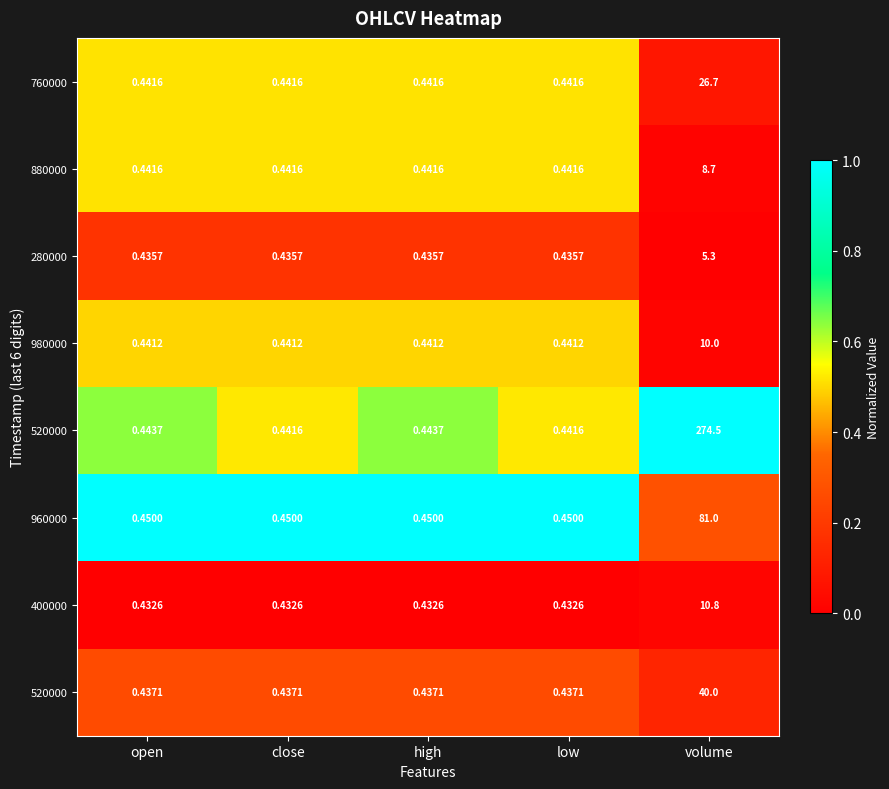

At which category is the sum across all series the highest?

open